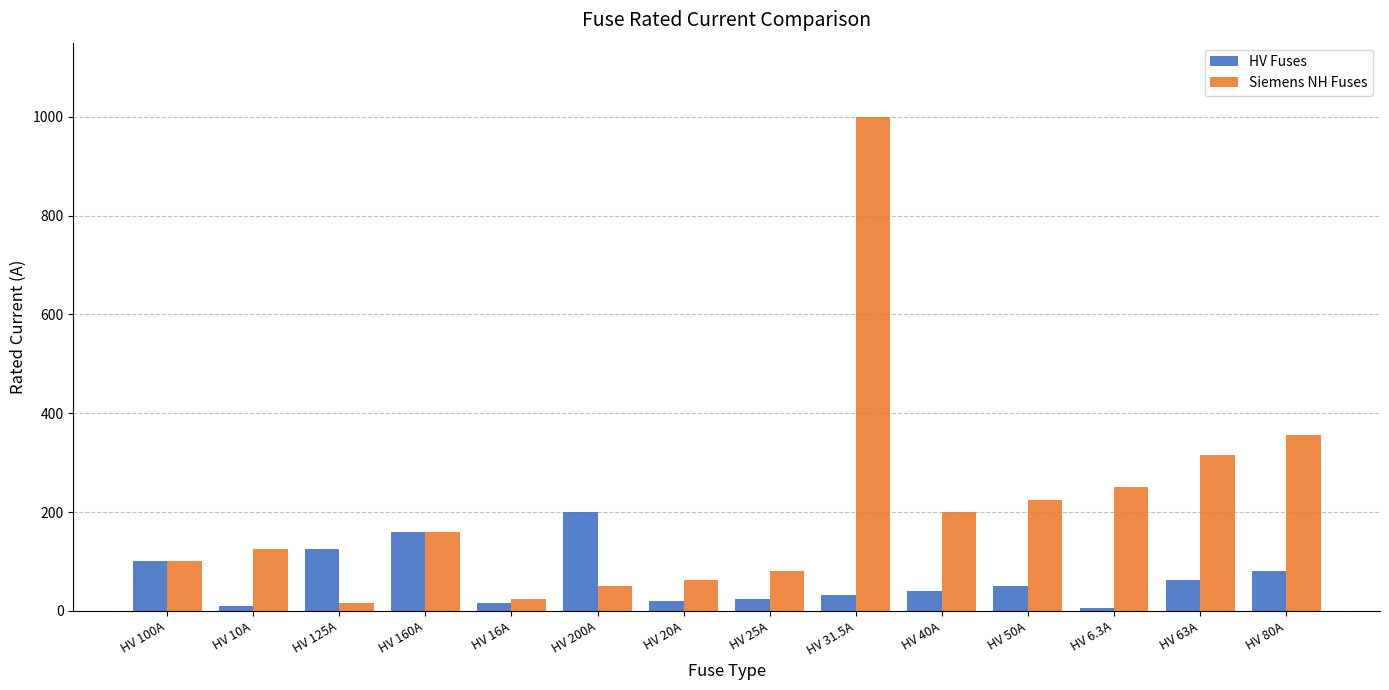

What is the total value across all series at HV 6.3A?

256.3